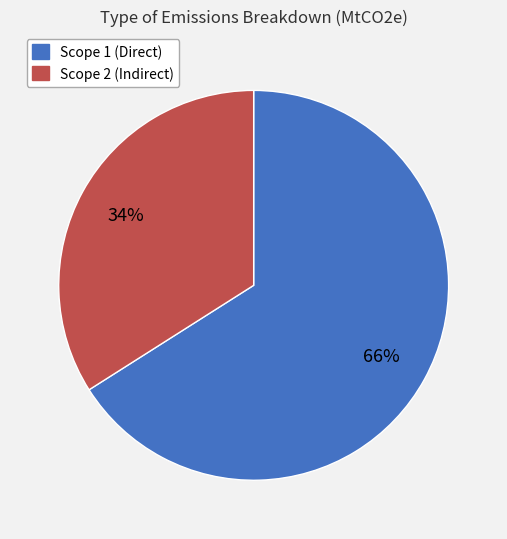

What is the majority slice?

Scope 1 (Direct)